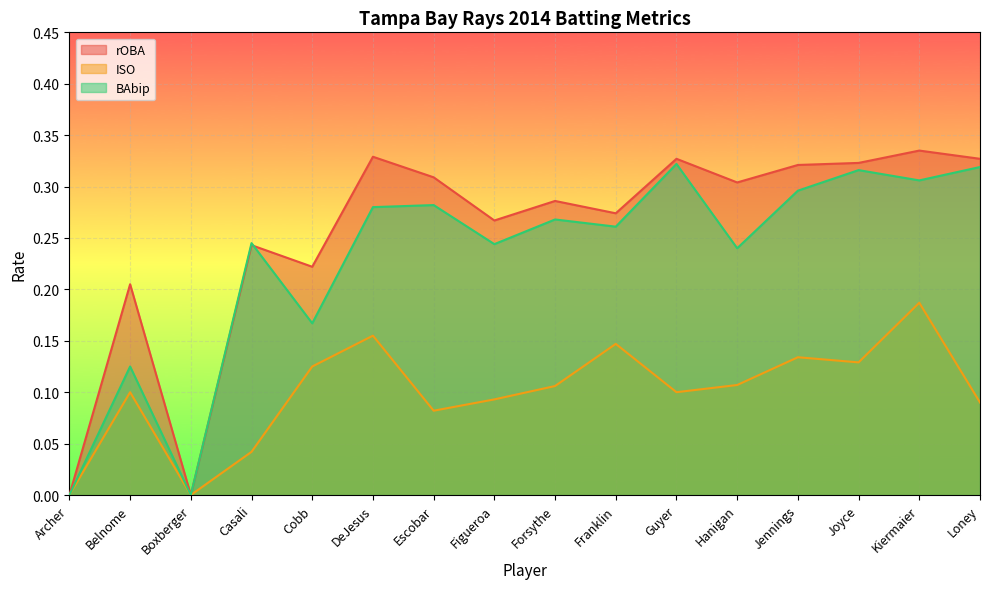

Count the BAbip values in the range 0 to 1.

16